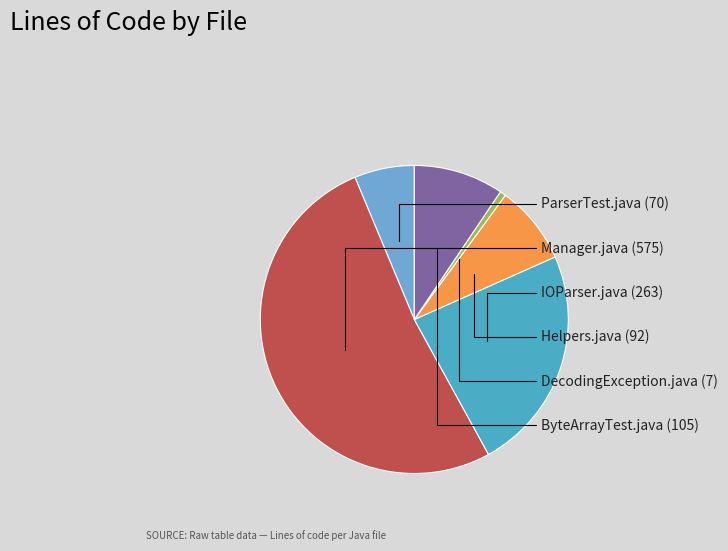

Which has a higher value, ParserTest.java (70) or DecodingException.java (7)?

ParserTest.java (70)